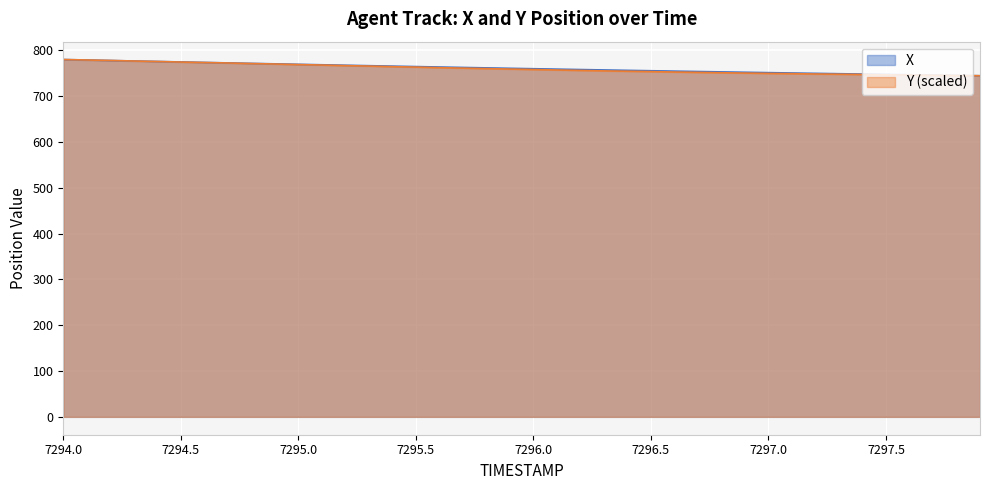

What position from the right is 7295.4?

26